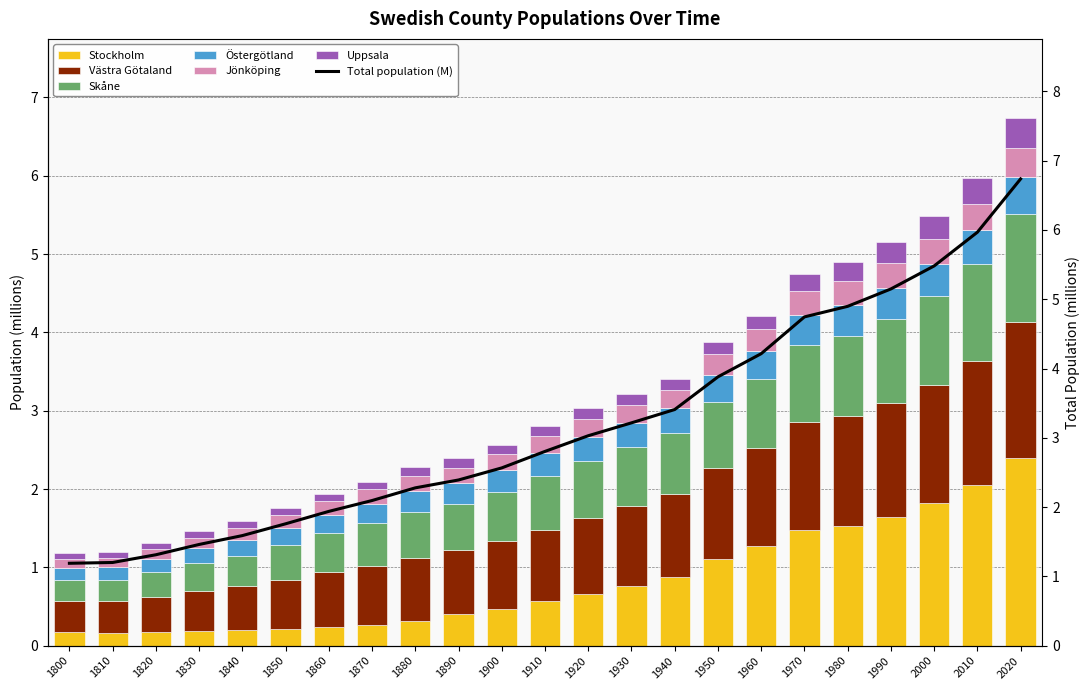

Reading left to right, transcribe all the data shown in this chart.

Stockholm: 1800=0.2	1810=0.2	1820=0.2	1830=0.2	1840=0.2	1850=0.2	1860=0.2	1870=0.3	1880=0.3	1890=0.4	1900=0.5	1910=0.6	1920=0.7	1930=0.8	1940=0.9	1950=1.1	1960=1.3	1970=1.5	1980=1.5	1990=1.6	2000=1.8	2010=2.1	2020=2.4
Västra Götaland: 1800=0.4	1810=0.4	1820=0.5	1830=0.5	1840=0.6	1850=0.6	1860=0.7	1870=0.8	1880=0.8	1890=0.8	1900=0.9	1910=0.9	1920=1.0	1930=1.0	1940=1.1	1950=1.2	1960=1.3	1970=1.4	1980=1.4	1990=1.5	2000=1.5	2010=1.6	2020=1.7
Skåne: 1800=0.3	1810=0.3	1820=0.3	1830=0.4	1840=0.4	1850=0.4	1860=0.5	1870=0.5	1880=0.6	1890=0.6	1900=0.6	1910=0.7	1920=0.7	1930=0.8	1940=0.8	1950=0.8	1960=0.9	1970=1.0	1980=1.0	1990=1.1	2000=1.1	2010=1.2	2020=1.4
Östergötland: 1800=0.2	1810=0.2	1820=0.2	1830=0.2	1840=0.2	1850=0.2	1860=0.2	1870=0.3	1880=0.3	1890=0.3	1900=0.3	1910=0.3	1920=0.3	1930=0.3	1940=0.3	1950=0.3	1960=0.4	1970=0.4	1980=0.4	1990=0.4	2000=0.4	2010=0.4	2020=0.5
Jönköping: 1800=0.1	1810=0.1	1820=0.1	1830=0.1	1840=0.2	1850=0.2	1860=0.2	1870=0.2	1880=0.2	1890=0.2	1900=0.2	1910=0.2	1920=0.2	1930=0.2	1940=0.2	1950=0.3	1960=0.3	1970=0.3	1980=0.3	1990=0.3	2000=0.3	2010=0.3	2020=0.4
Uppsala: 1800=0.1	1810=0.1	1820=0.1	1830=0.1	1840=0.1	1850=0.1	1860=0.1	1870=0.1	1880=0.1	1890=0.1	1900=0.1	1910=0.1	1920=0.1	1930=0.1	1940=0.1	1950=0.2	1960=0.2	1970=0.2	1980=0.2	1990=0.3	2000=0.3	2010=0.3	2020=0.4